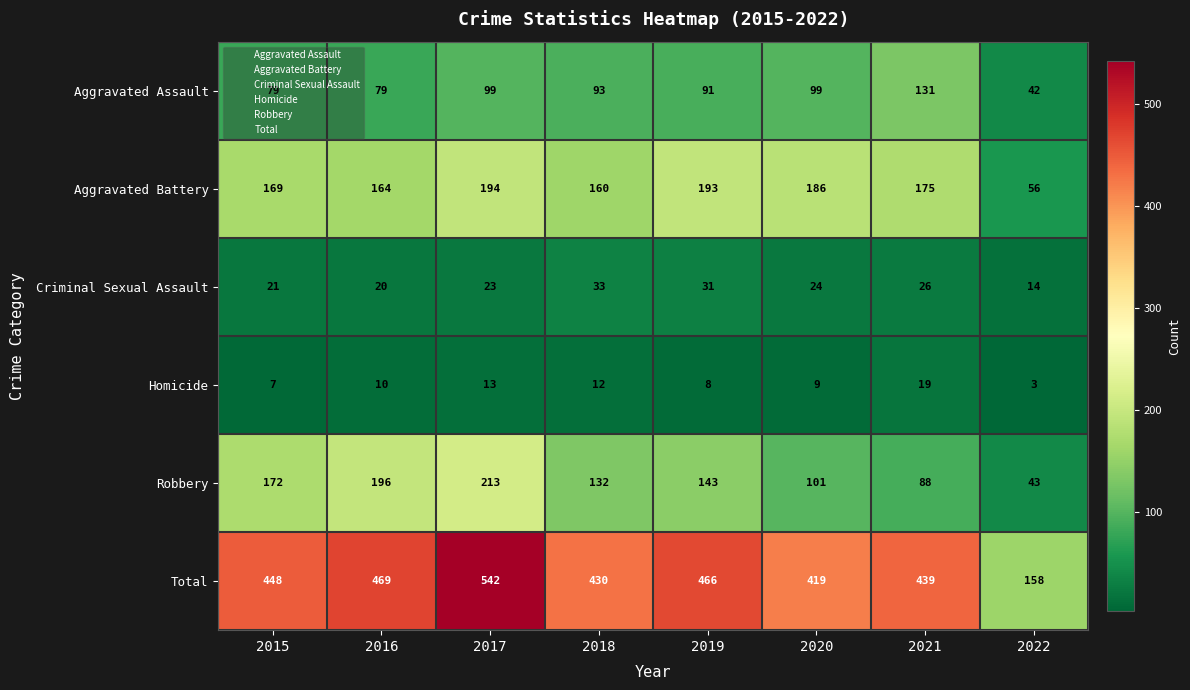

What is the sum of the Criminal Sexual Assault values at 2019 and 2018?

64